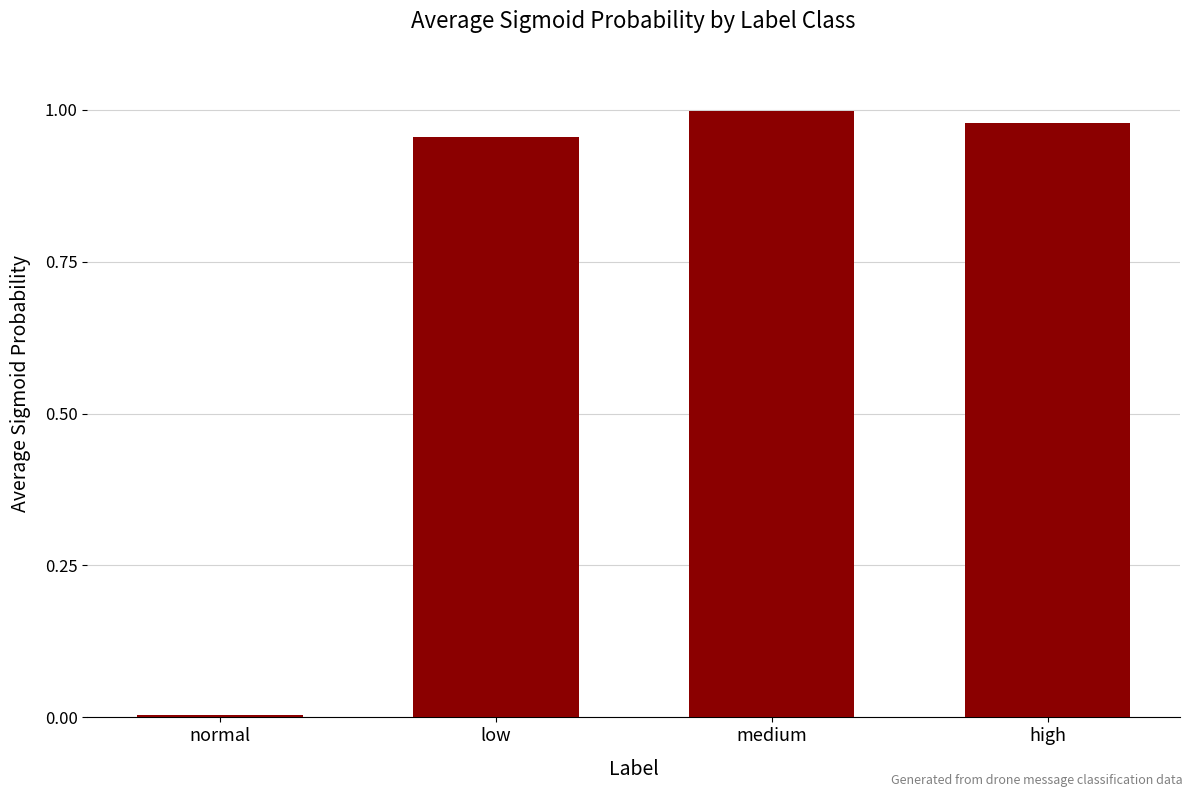

What is the label of the 4th bar from the right?

normal